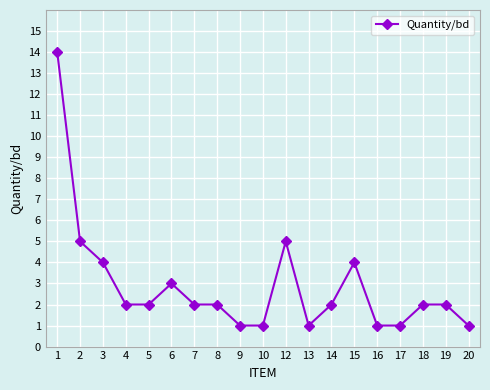

What is the change in value from 5 to 13?

-1